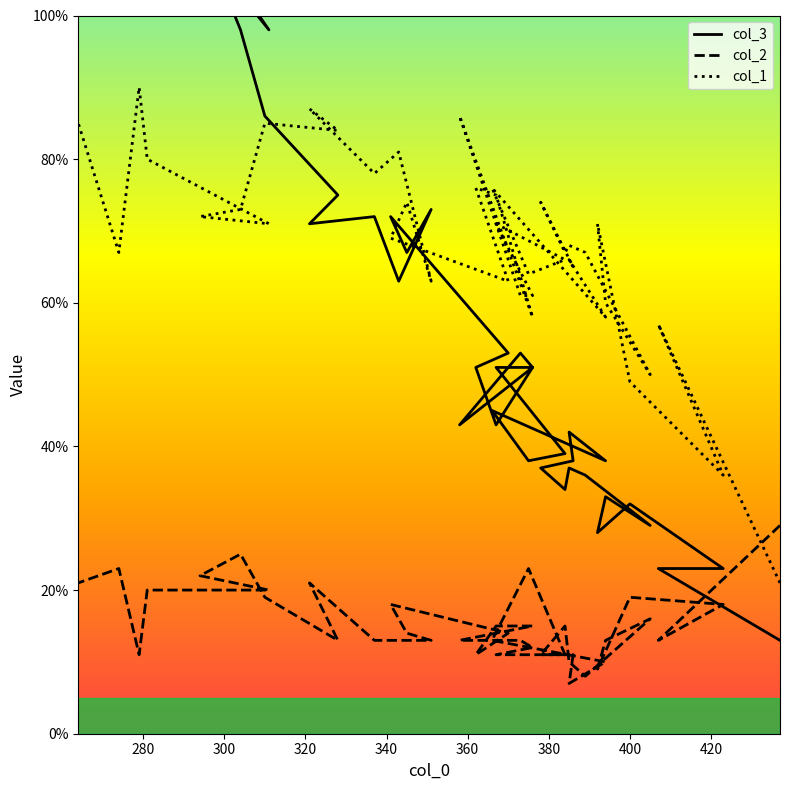

Count the number of data series in this chart.

3